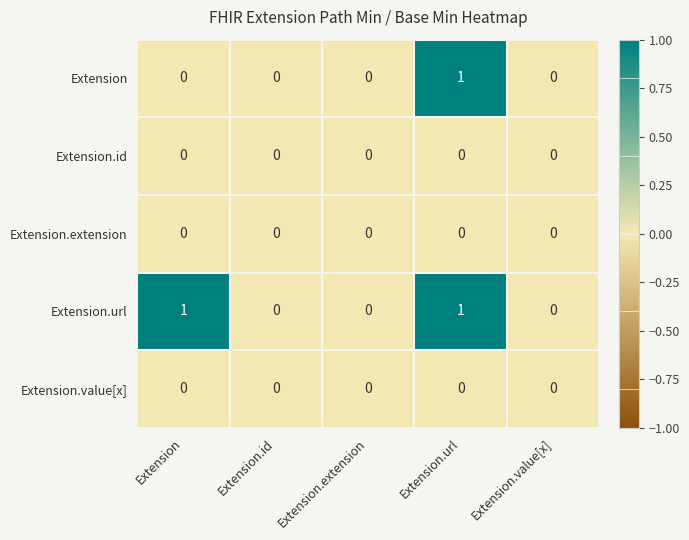

True or false: Extension has a value of -1 at Extension.value[x].

False